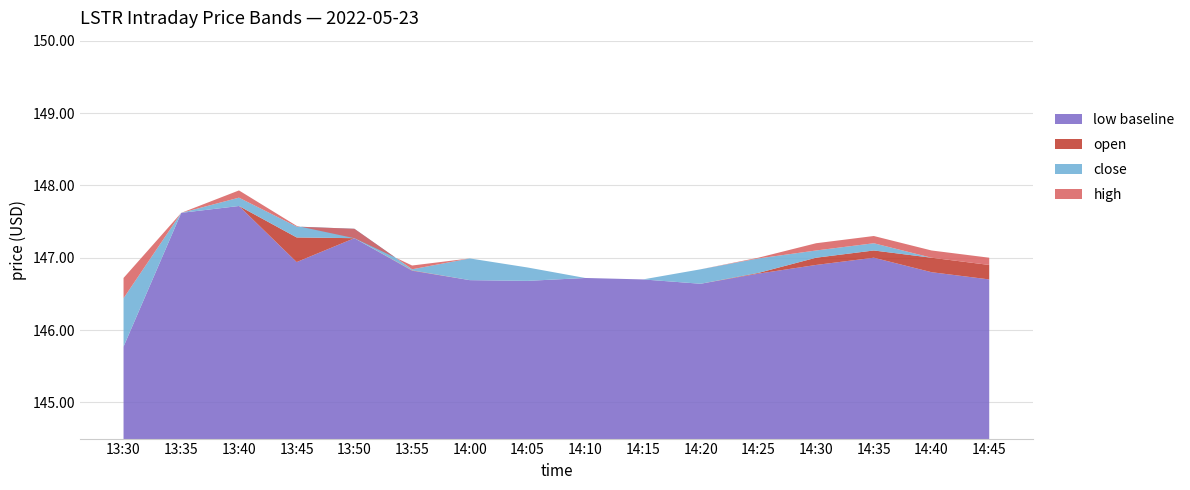

Reading right to left, transcribe all the data shown in this chart.

high: 2022-05-23 14:45:00=147.0	2022-05-23 14:40:00=147.1	2022-05-23 14:35:00=147.3	2022-05-23 14:30:00=147.2	2022-05-23 14:25:00=147.0	2022-05-23 14:20:00=146.8	2022-05-23 14:15:00=146.7	2022-05-23 14:10:00=146.7	2022-05-23 14:05:00=146.9	2022-05-23 14:00:00=147.0	2022-05-23 13:55:00=146.9	2022-05-23 13:50:00=147.3	2022-05-23 13:45:00=147.4	2022-05-23 13:40:00=147.9	2022-05-23 13:35:00=147.6	2022-05-23 13:30:00=146.7
close: 2022-05-23 14:45:00=146.9	2022-05-23 14:40:00=147.0	2022-05-23 14:35:00=147.2	2022-05-23 14:30:00=147.1	2022-05-23 14:25:00=147.0	2022-05-23 14:20:00=146.8	2022-05-23 14:15:00=146.7	2022-05-23 14:10:00=146.7	2022-05-23 14:05:00=146.7	2022-05-23 14:00:00=146.7	2022-05-23 13:55:00=146.8	2022-05-23 13:50:00=147.3	2022-05-23 13:45:00=147.4	2022-05-23 13:40:00=147.7	2022-05-23 13:35:00=147.6	2022-05-23 13:30:00=145.8
low: 2022-05-23 14:45:00=146.7	2022-05-23 14:40:00=146.8	2022-05-23 14:35:00=147.0	2022-05-23 14:30:00=146.9	2022-05-23 14:25:00=146.8	2022-05-23 14:20:00=146.6	2022-05-23 14:15:00=146.7	2022-05-23 14:10:00=146.7	2022-05-23 14:05:00=146.7	2022-05-23 14:00:00=146.7	2022-05-23 13:55:00=146.8	2022-05-23 13:50:00=147.3	2022-05-23 13:45:00=146.9	2022-05-23 13:40:00=147.7	2022-05-23 13:35:00=147.6	2022-05-23 13:30:00=145.8
open: 2022-05-23 14:45:00=146.9	2022-05-23 14:40:00=147.0	2022-05-23 14:35:00=147.1	2022-05-23 14:30:00=147.0	2022-05-23 14:25:00=146.8	2022-05-23 14:20:00=146.6	2022-05-23 14:15:00=146.7	2022-05-23 14:10:00=146.7	2022-05-23 14:05:00=146.9	2022-05-23 14:00:00=147.0	2022-05-23 13:55:00=146.8	2022-05-23 13:50:00=147.4	2022-05-23 13:45:00=147.3	2022-05-23 13:40:00=147.8	2022-05-23 13:35:00=147.6	2022-05-23 13:30:00=146.4